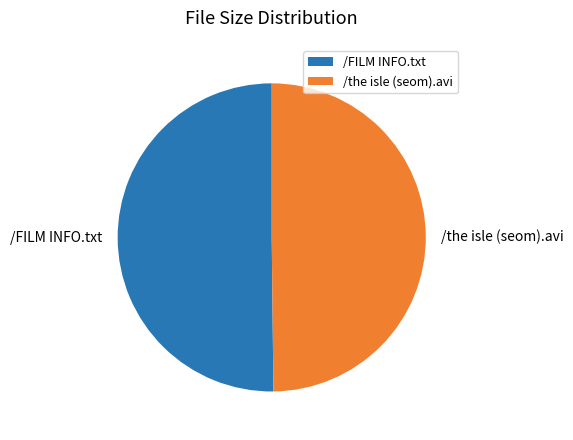

Approximately how many times larger is the value at /the isle (seom).avi compared to /FILM INFO.txt?

1.0